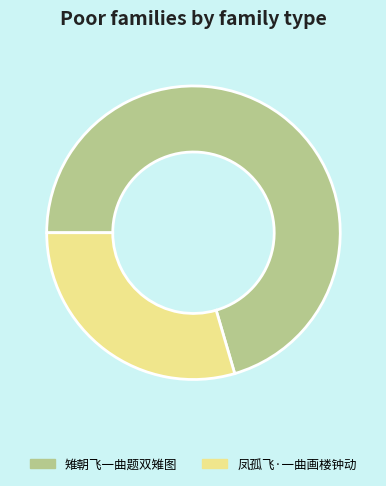

Count the number of slices in the pie.

2